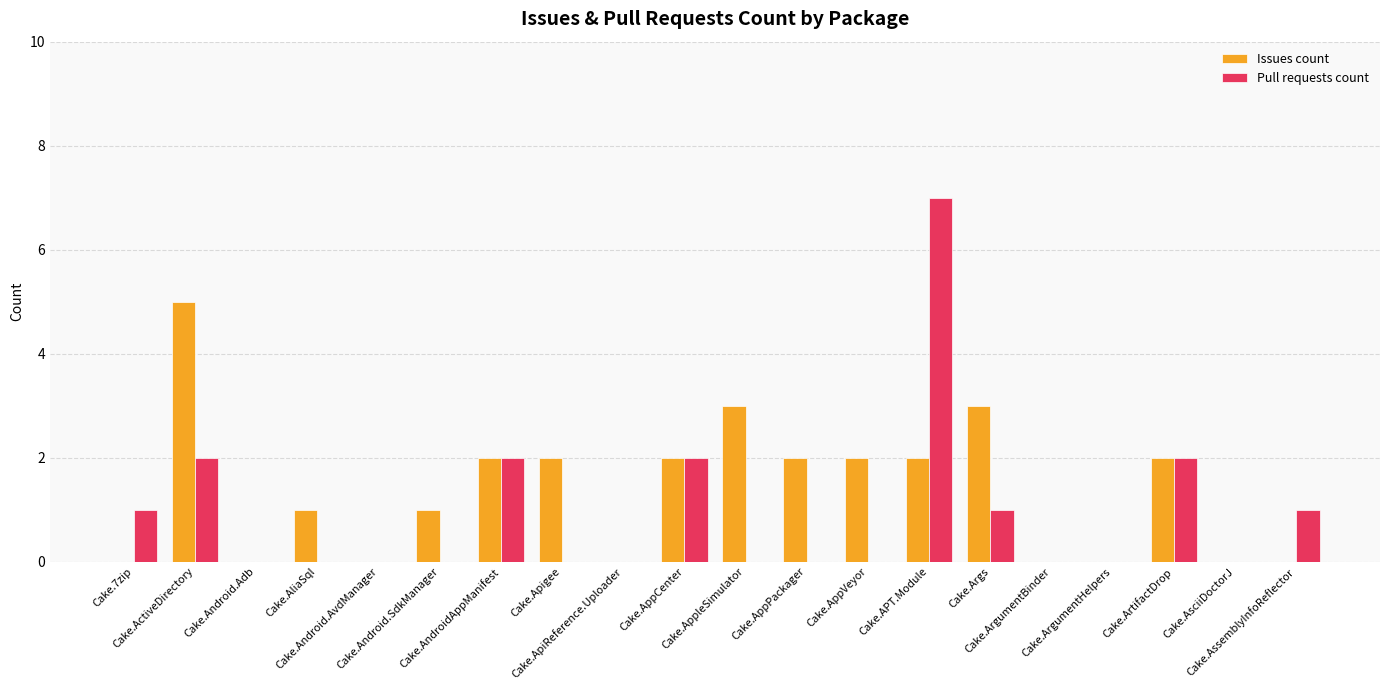

What is the greatest value displayed?

7